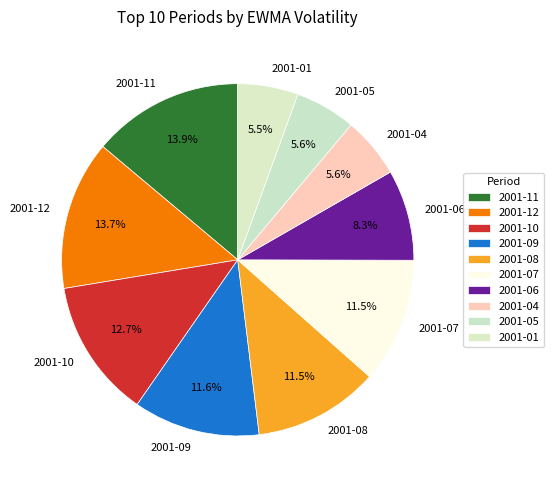

Is there any slice that represents more than half of the pie?

No